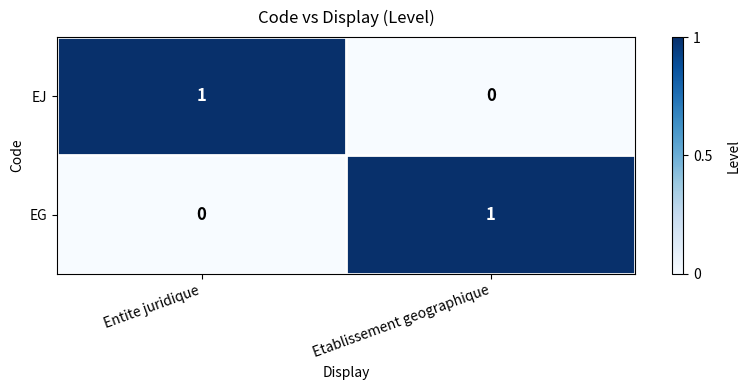

Where is EG nearest to the value 0?

Entite juridique